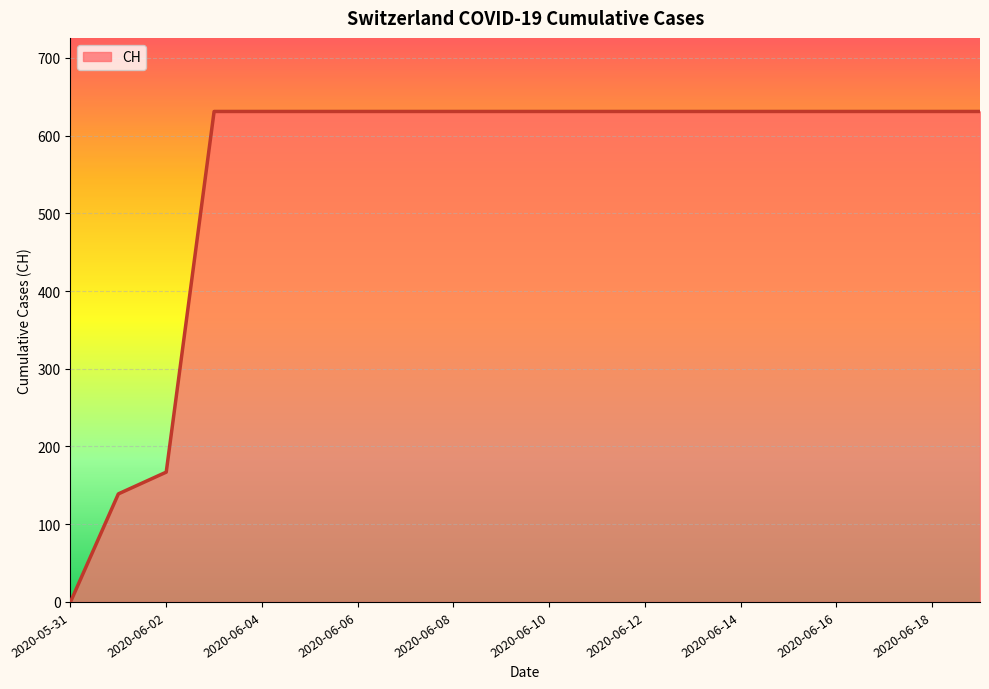

What is the greatest value displayed?

631